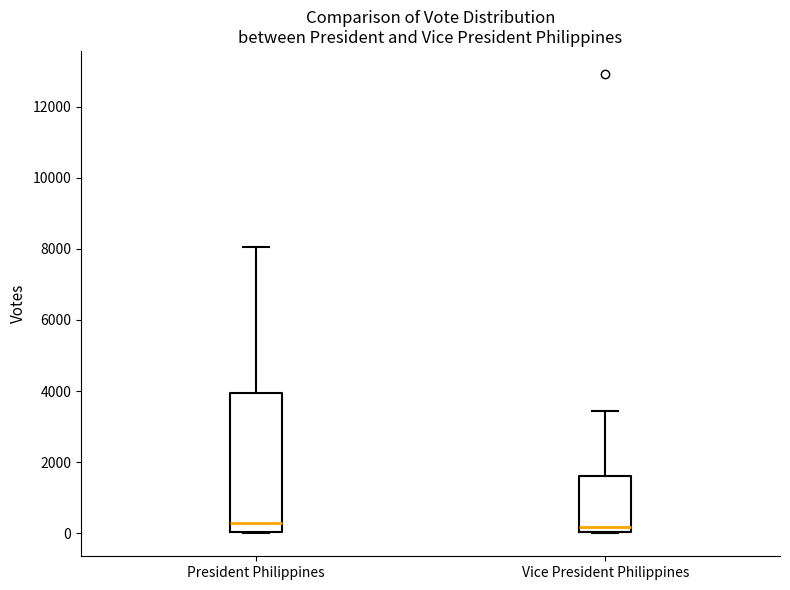

Comparing the boxes themselves (not the whiskers), which one is the tallest?

President Philippines